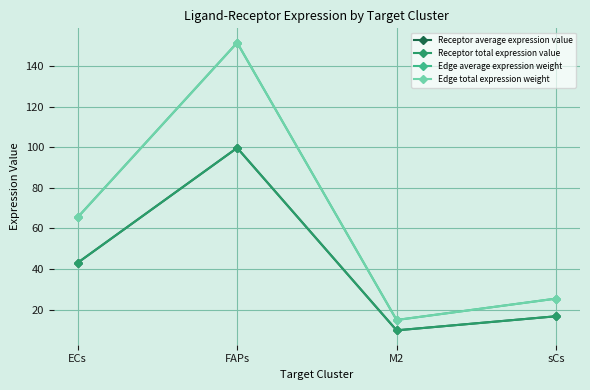

Is it true that Edge total expression weight equals 87.1 at ECs?

False